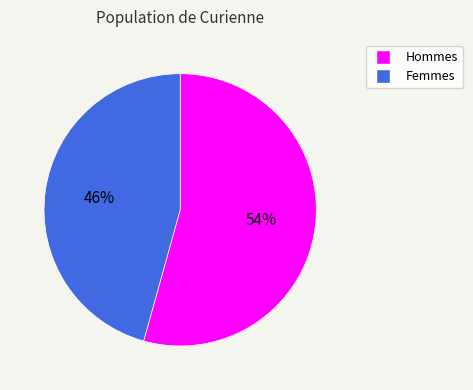

To the nearest percent, what portion does Femmes represent?

46%